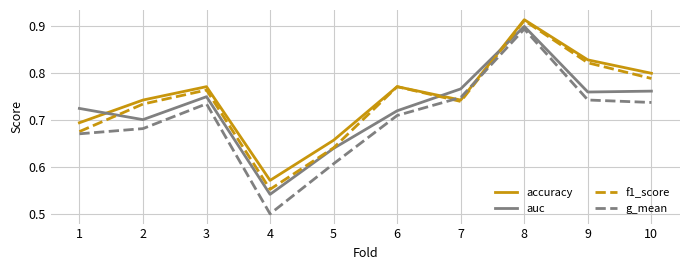

Which series has the widest spread of values?

g_mean